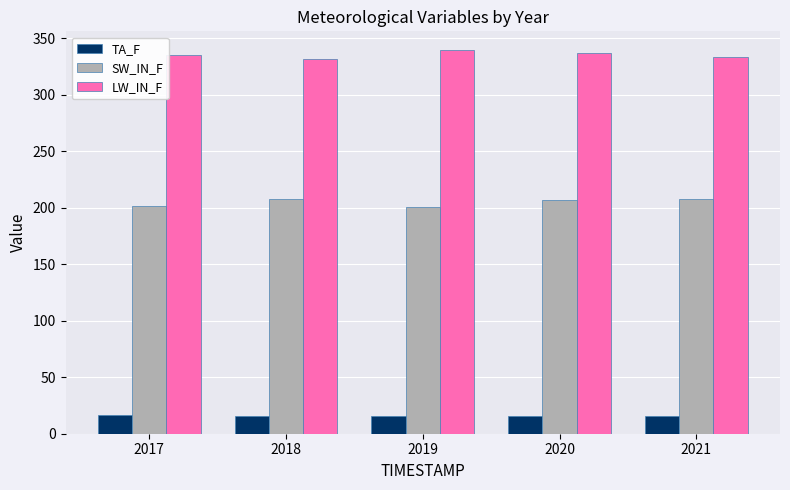

Rank the series at 2019 from lowest to highest value.

TA_F, SW_IN_F, LW_IN_F